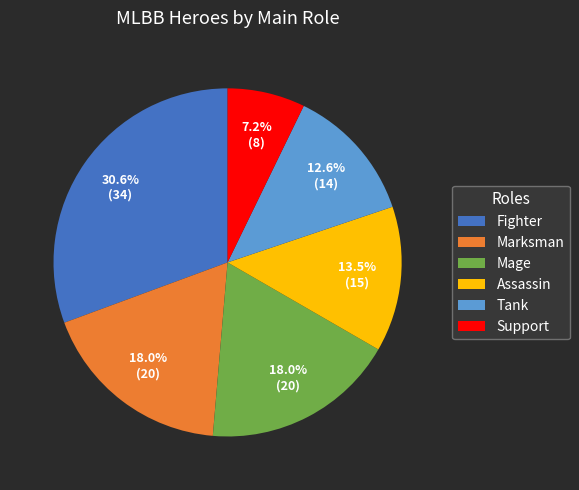

What is the total percentage of Mage and Support?

25.2%